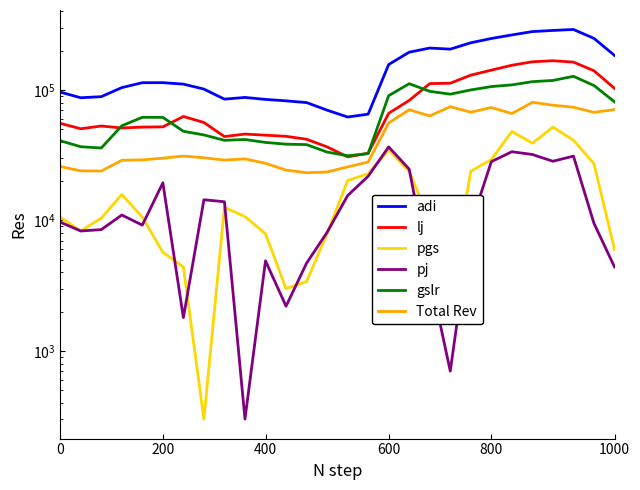

Between 24 and 16, which is larger?

24